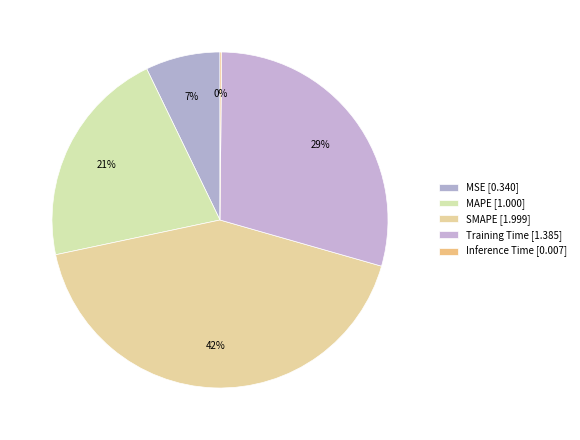

Does Inference Time represent more than half of the total?

No